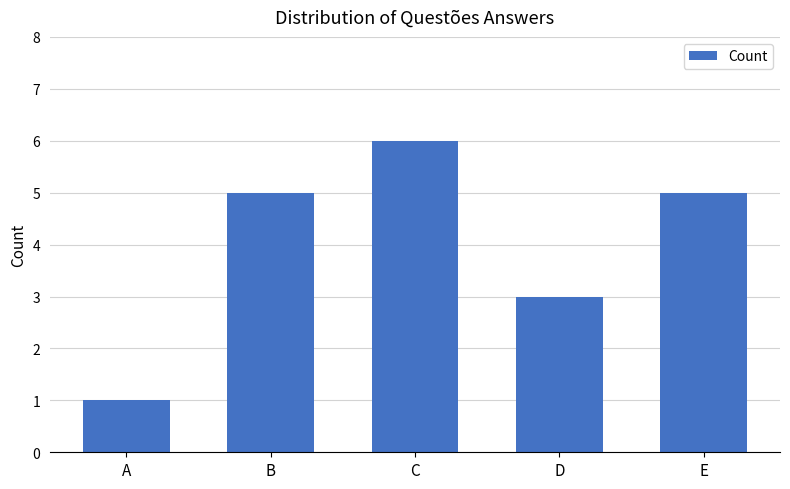

At which category does the chart reach its minimum across all series?

A